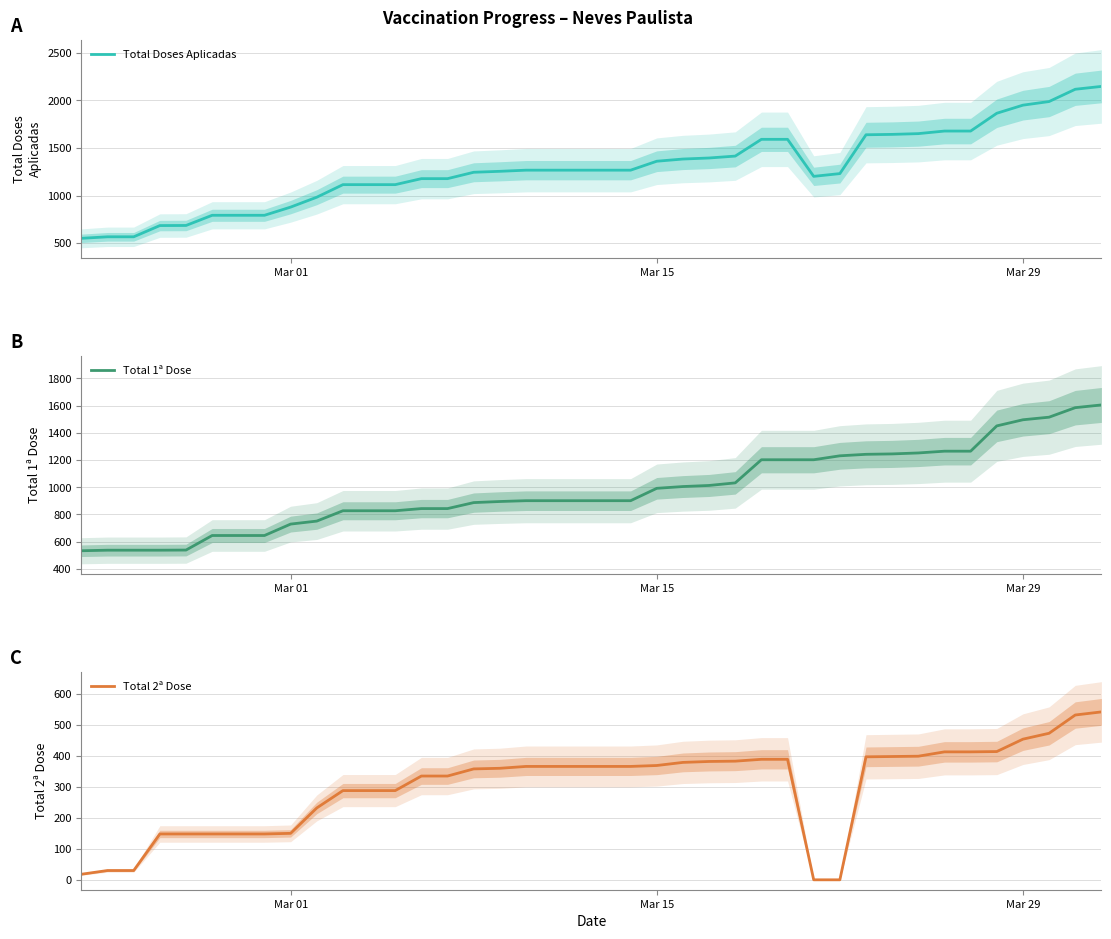

True or false: Total 1ª Dose and Total 2ª Dose intersect in this chart.

False